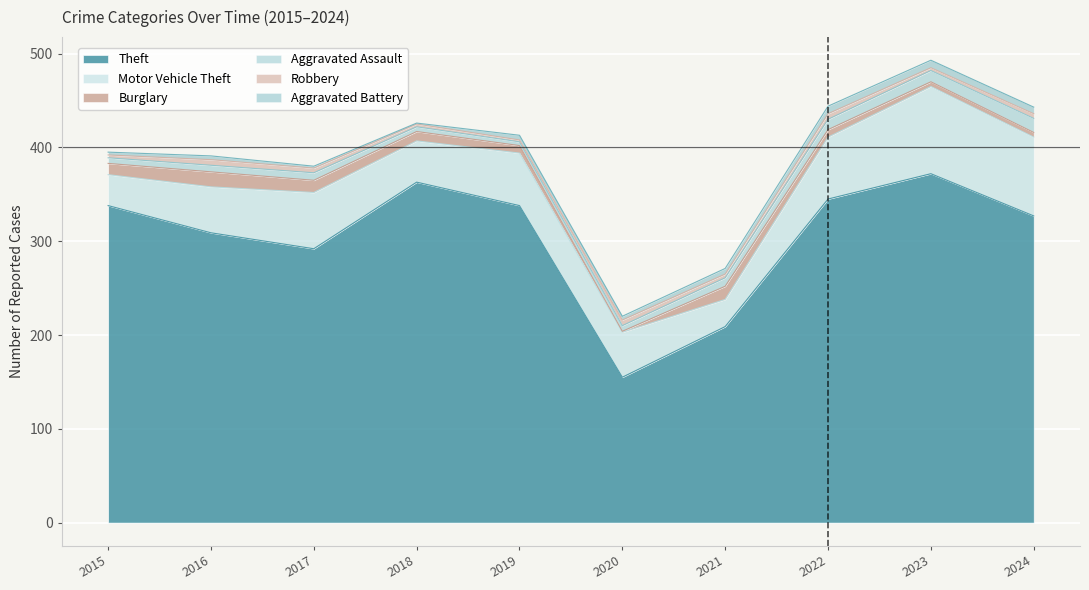

Is the value of Robbery at 2019 greater than the value of Theft at 2015?

No